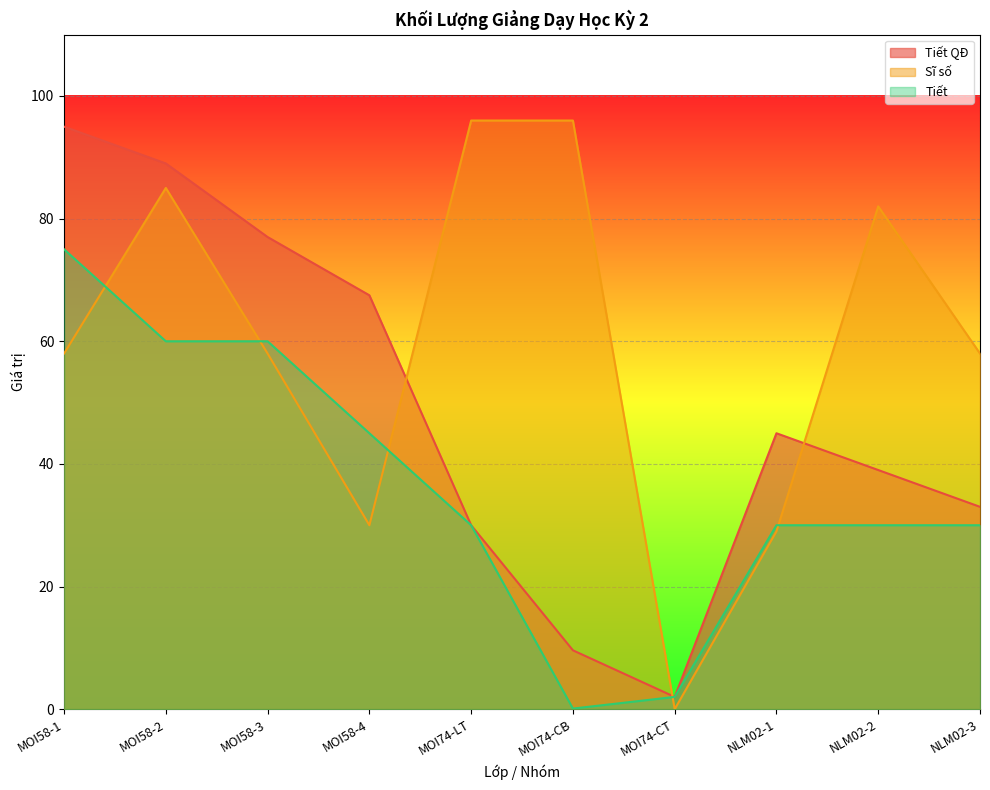

What are all the series names shown in the legend?

Tiết QĐ, Sĩ số, Tiết